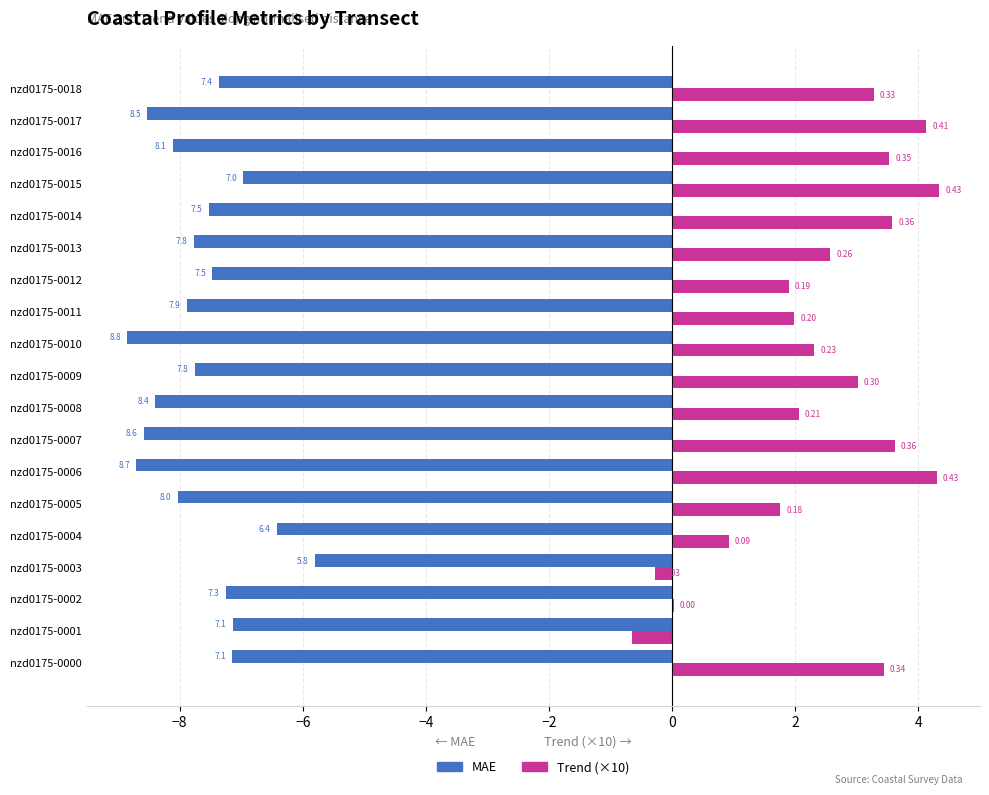

What is the label of the 6th bar from the right?

13